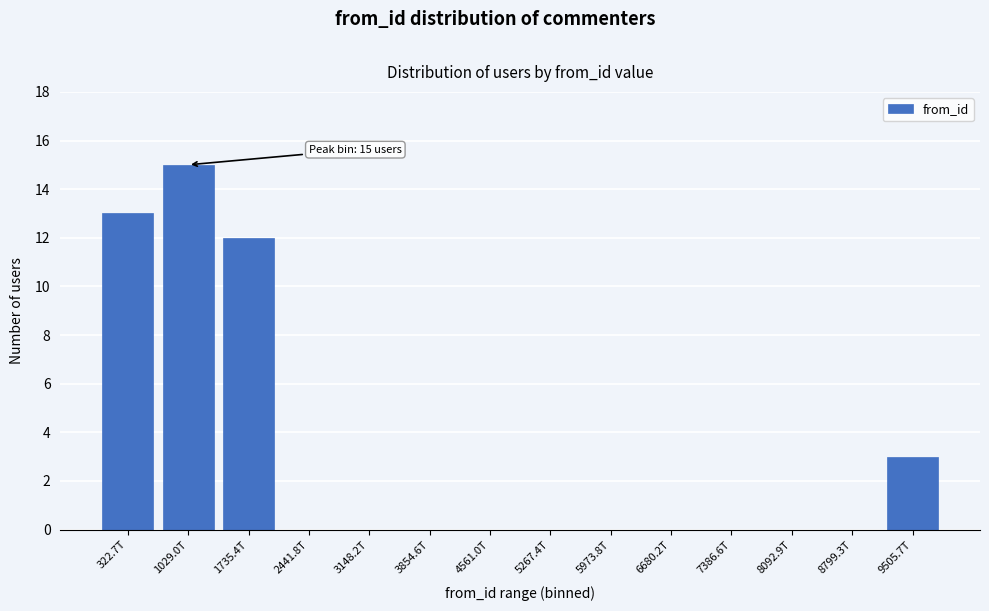

Reading left to right, list all the values displayed in this chart.

322.7T=13	1029.0T=15	1735.4T=12	2441.8T=0	3148.2T=0	3854.6T=0	4561.0T=0	5267.4T=0	5973.8T=0	6680.2T=0	7386.6T=0	8092.9T=0	8799.3T=0	9505.7T=3